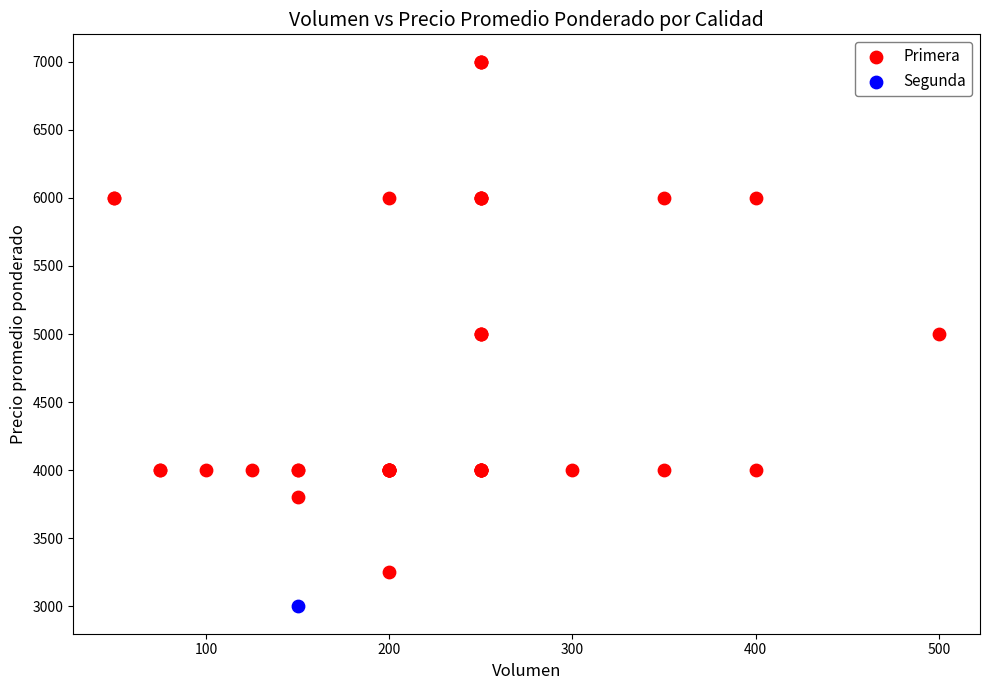

What are all the series names shown in the legend?

Primera, Segunda